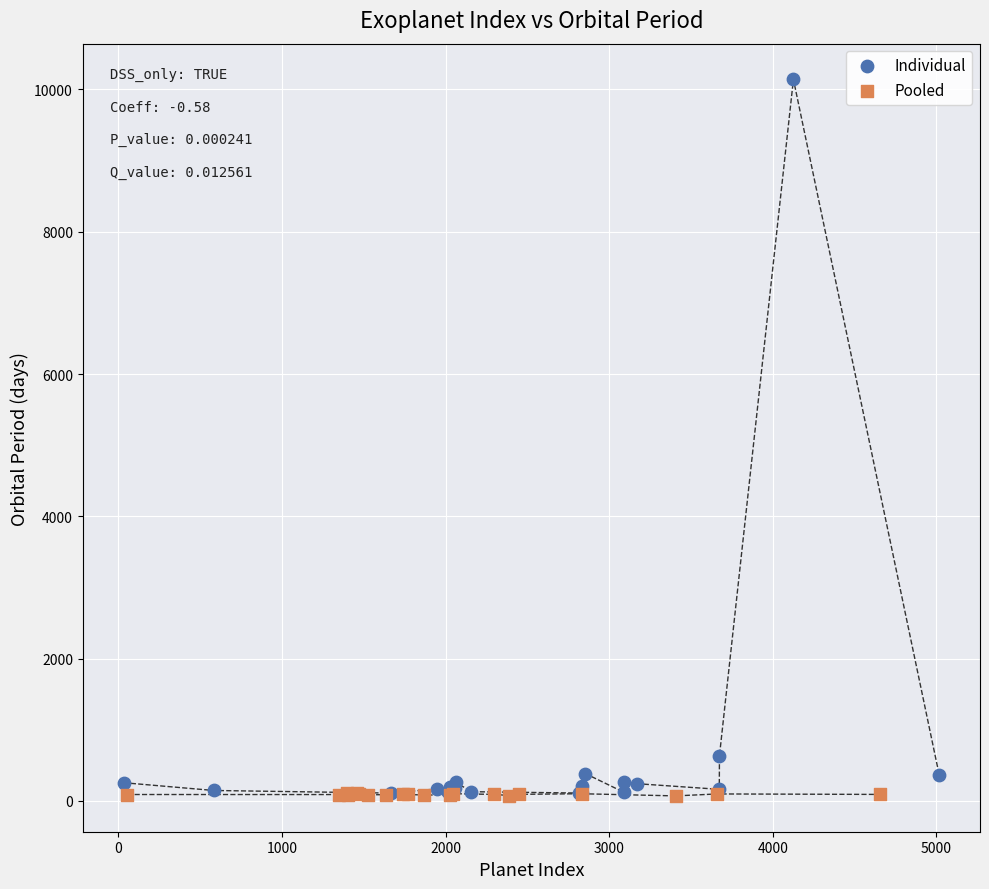

What are all the series names shown in the legend?

Individual, Pooled